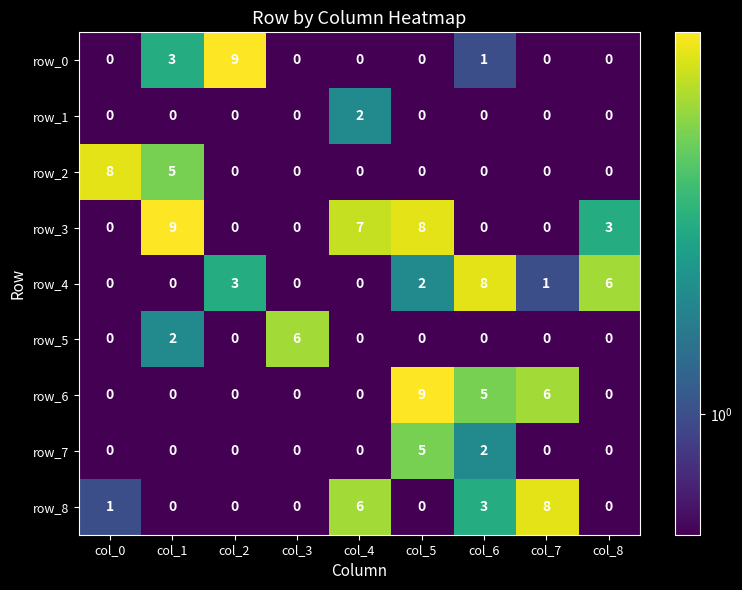

What is the difference between the maximum and minimum values in the row_7 series?

5